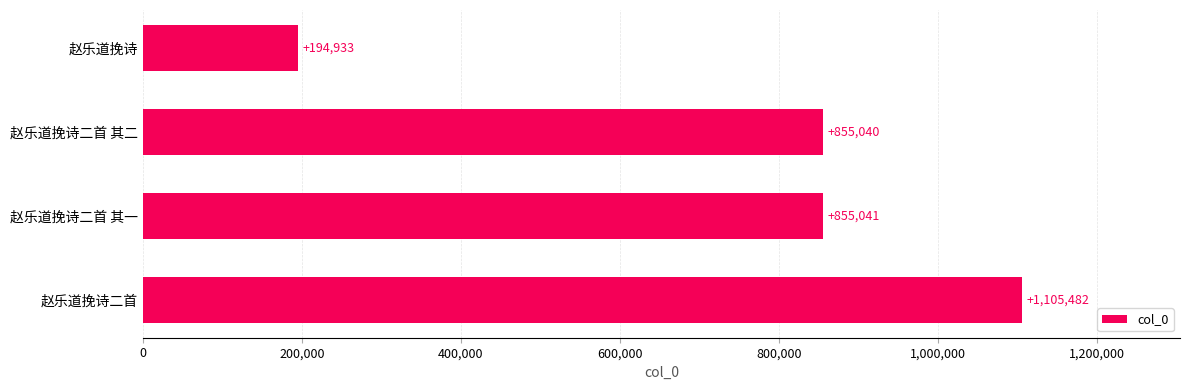

Reading bottom to top, what are all the values shown in this chart?

1105482	855041	855040	194933